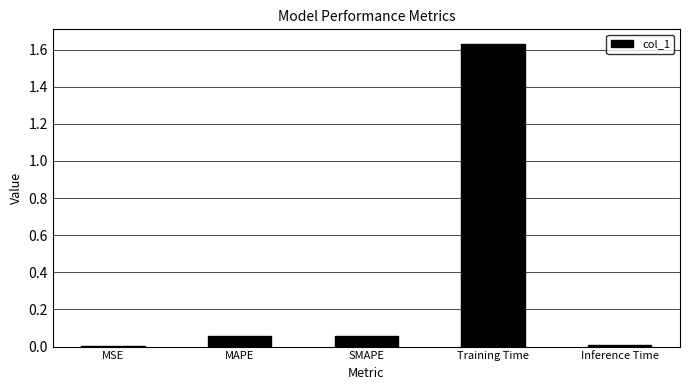

Between MSE and MAPE, which is larger?

MAPE